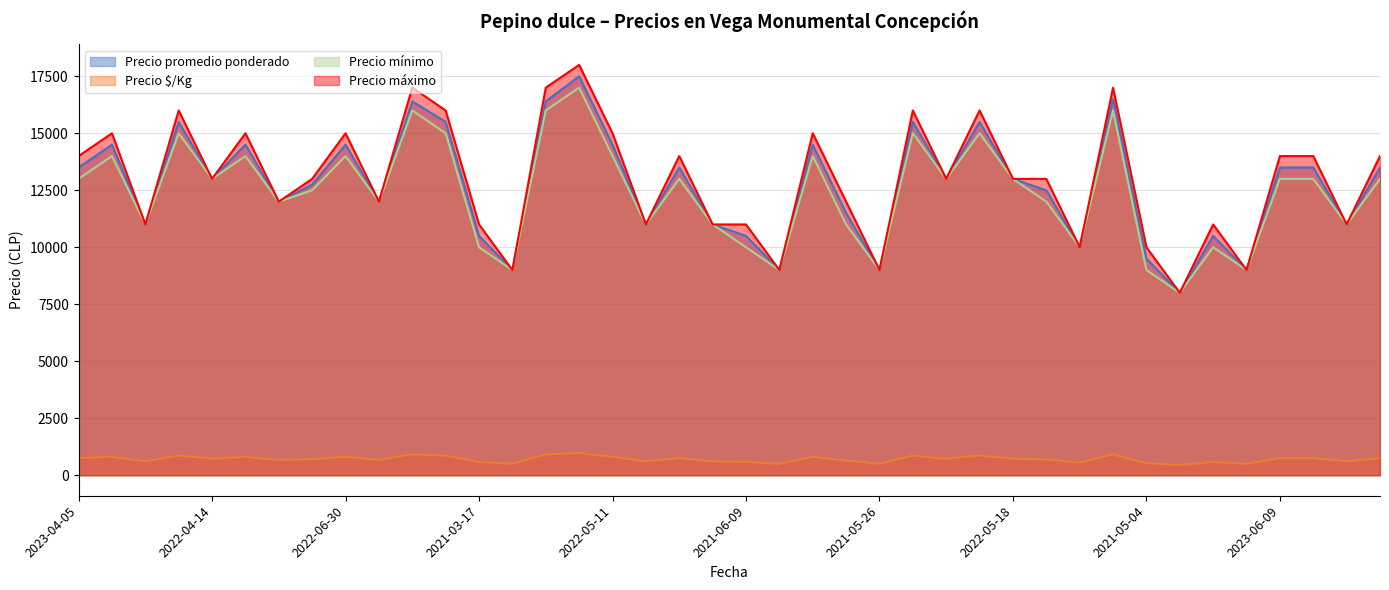

Which series has the largest total across all categories?

Precio máximo